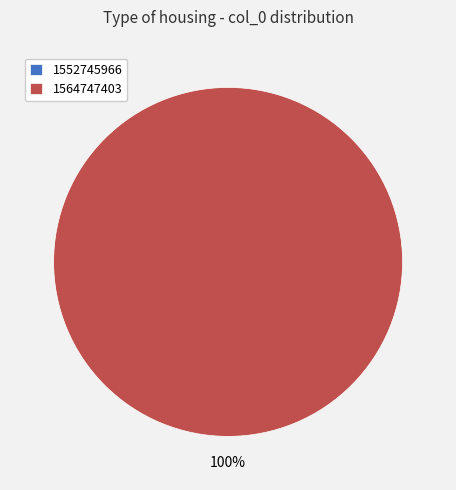

Which slice is the largest?

1564747403